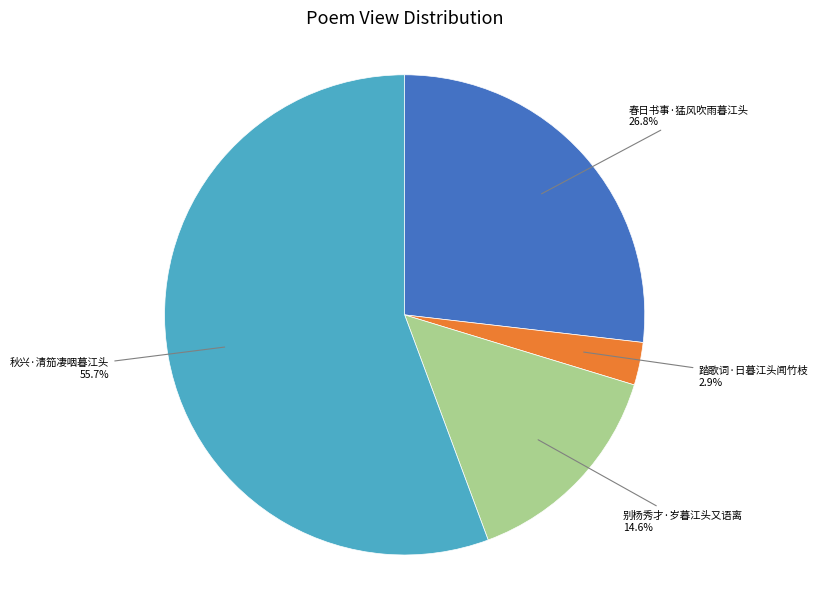

Does any single category account for the majority?

Yes